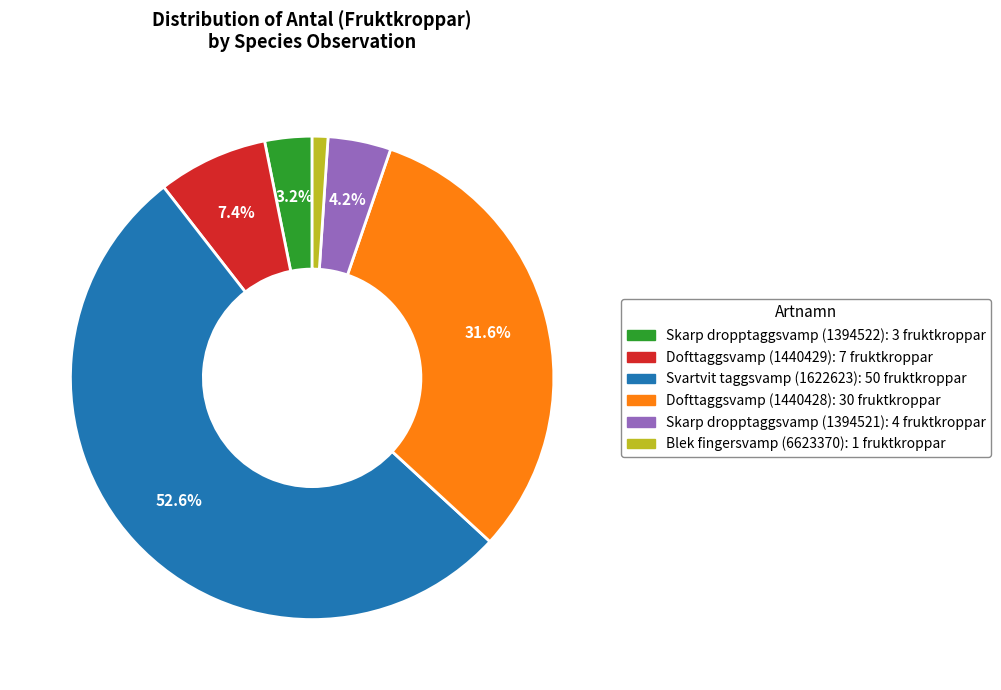

What percentage is the Dofttaggsvamp (1440429) slice, to the nearest percent?

7%